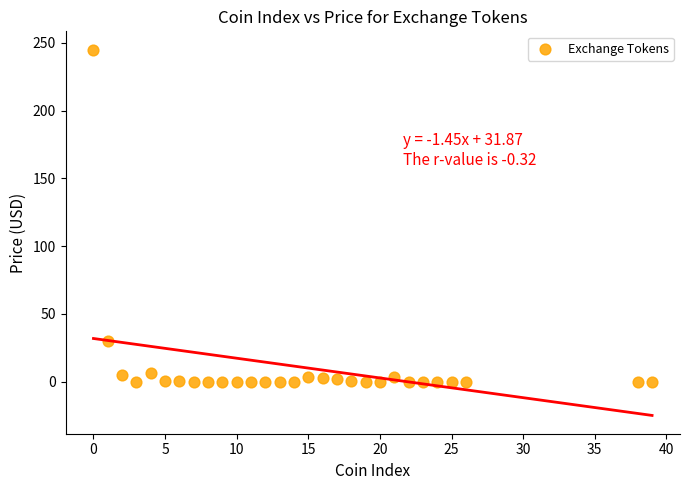

What is the range of Y values (max minus min)?

244.9